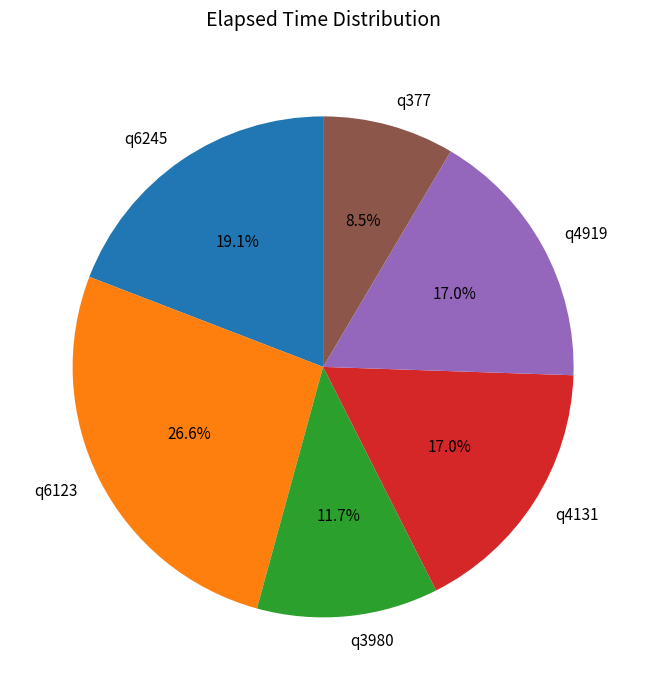

True or false: q6245 accounts for 6% of the total.

False